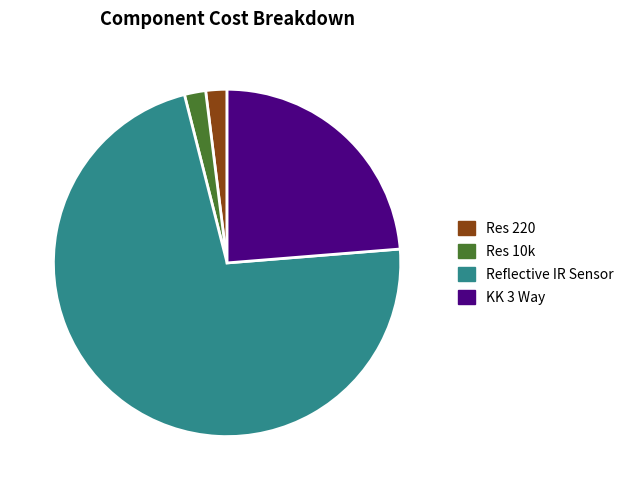

True or false: KK 3 Way accounts for 13% of the total.

False